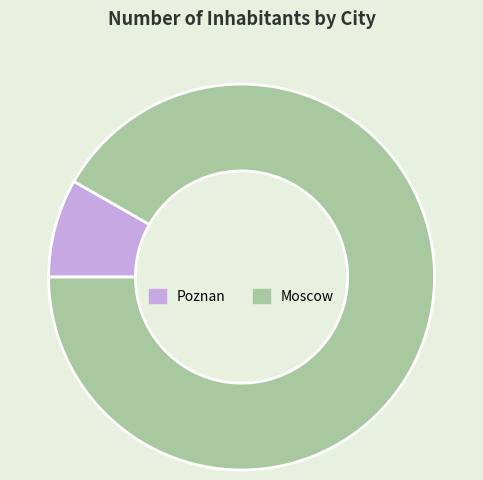

Does any single category account for the majority?

Yes